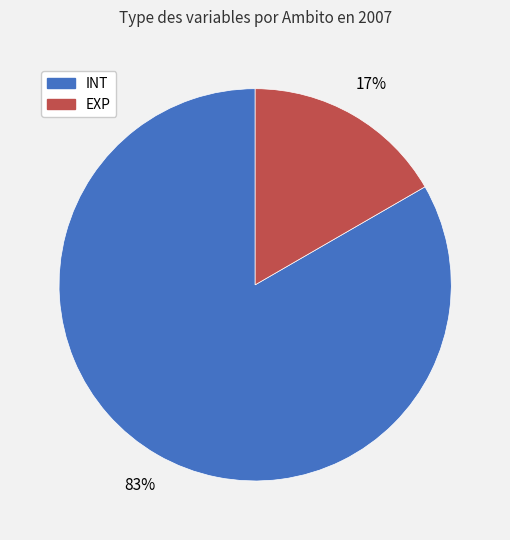

Is there a majority slice in this chart?

Yes